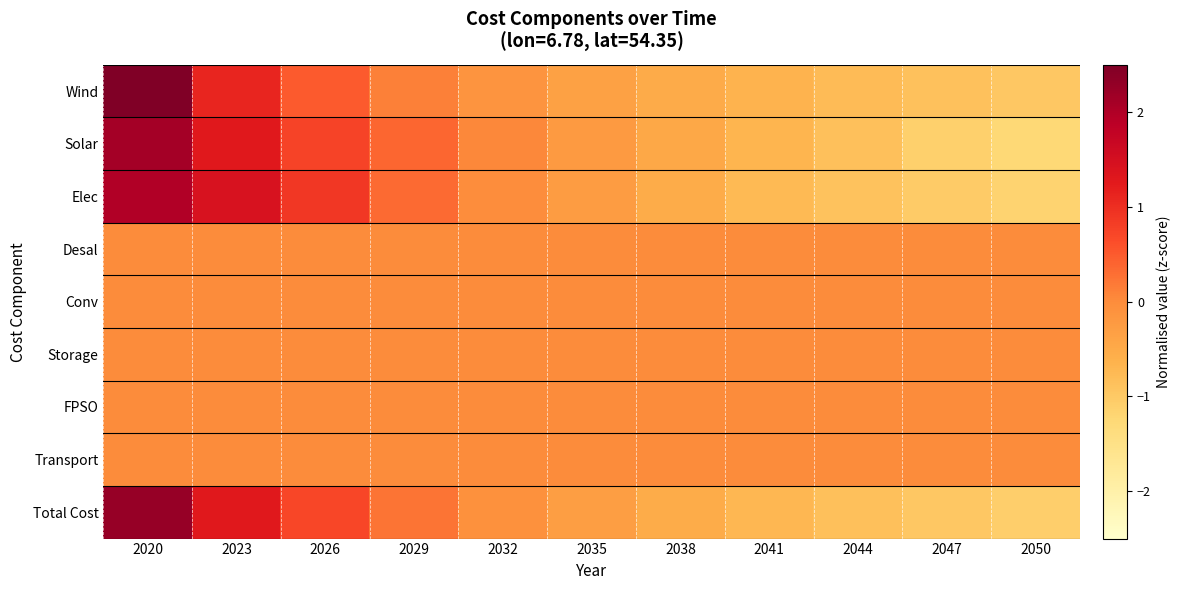

Count the number of data series in this chart.

9